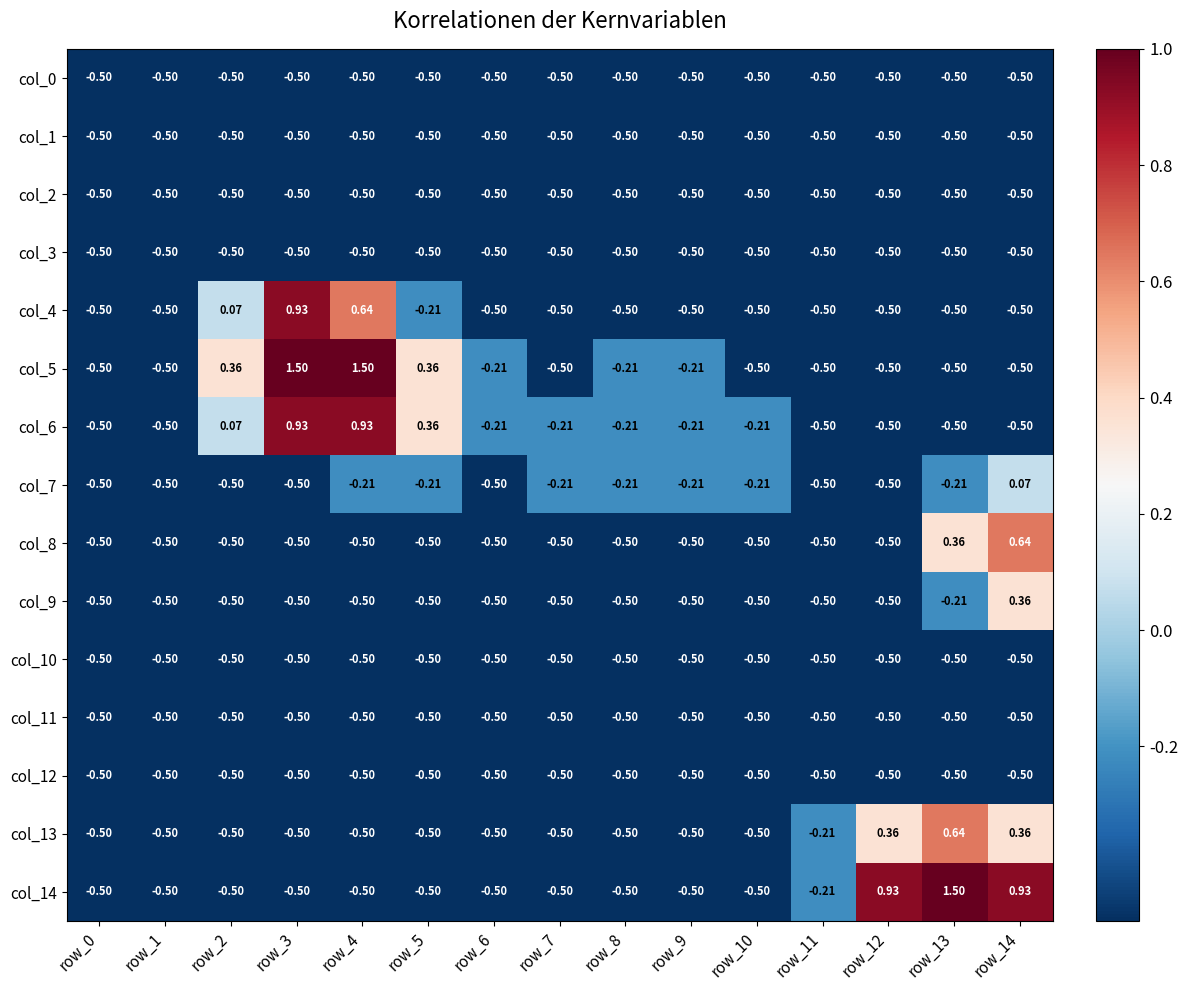

Is the value of col_5 at row_6 greater than the value of col_9 at row_14?

No